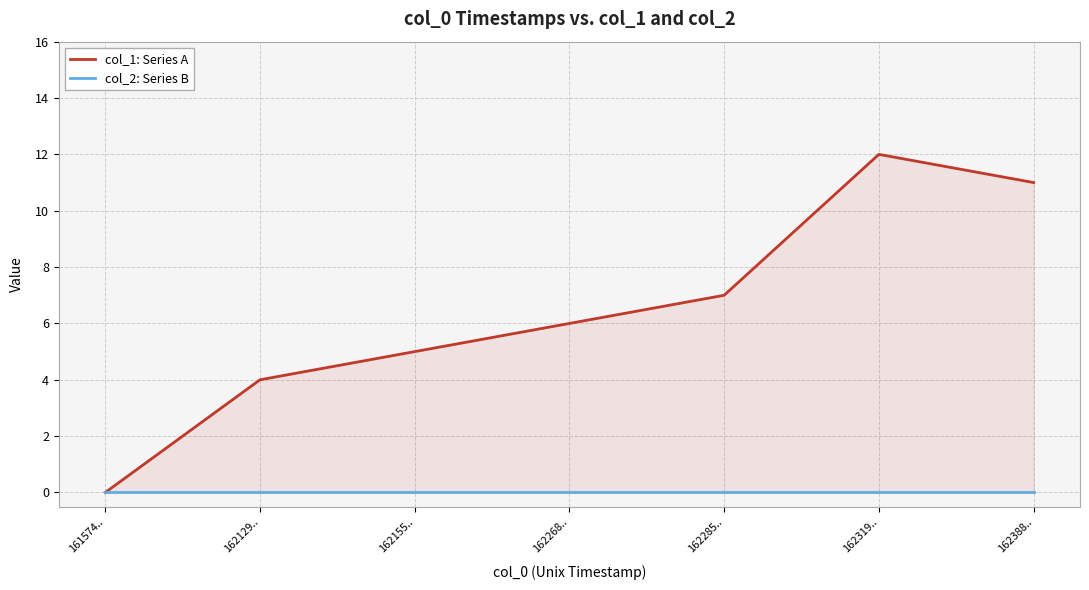

Reading right to left, transcribe all the data shown in this chart.

col_1: Series A: 11	12	7	6	5	4	0
col_2: Series B: 0	0	0	0	0	0	0